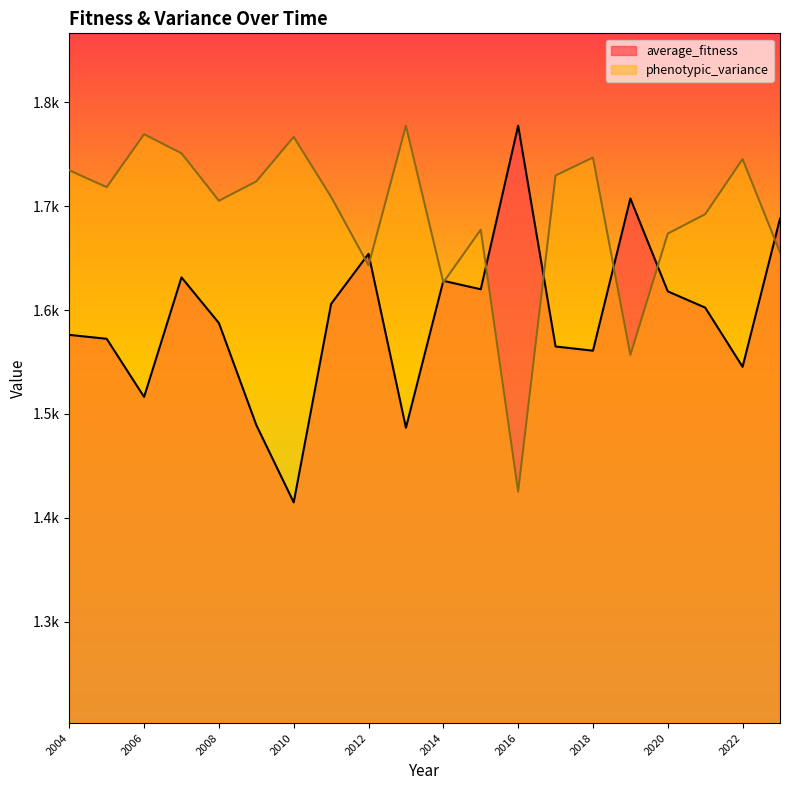

Does the chart have visible grid lines?

No